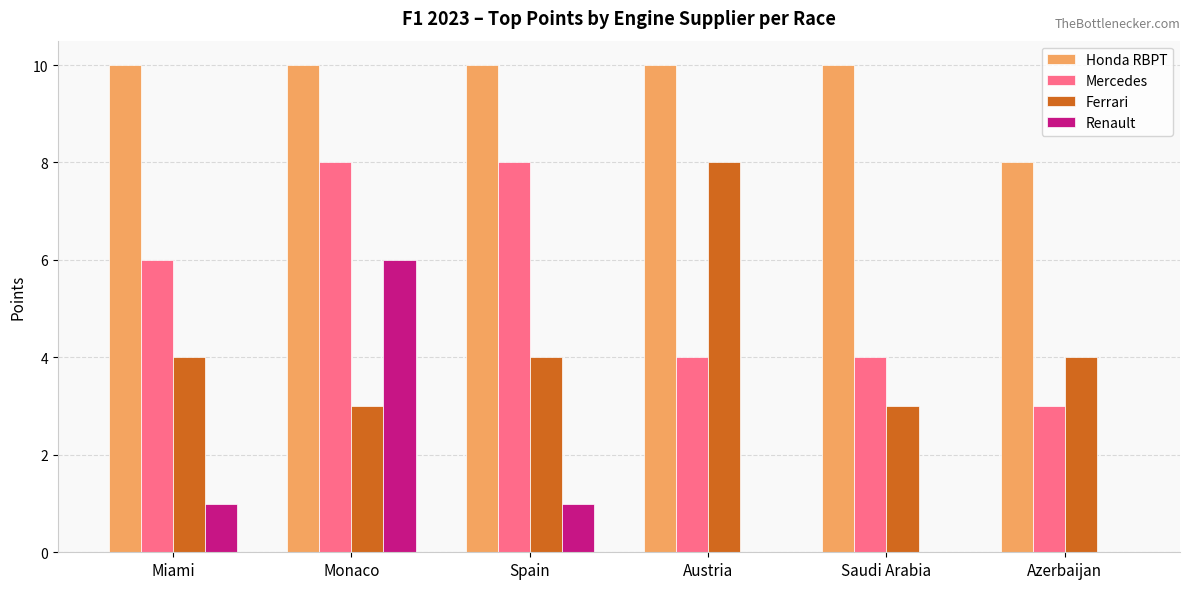

The Mercedes series shows 3 at Azerbaijan. True or false?

True